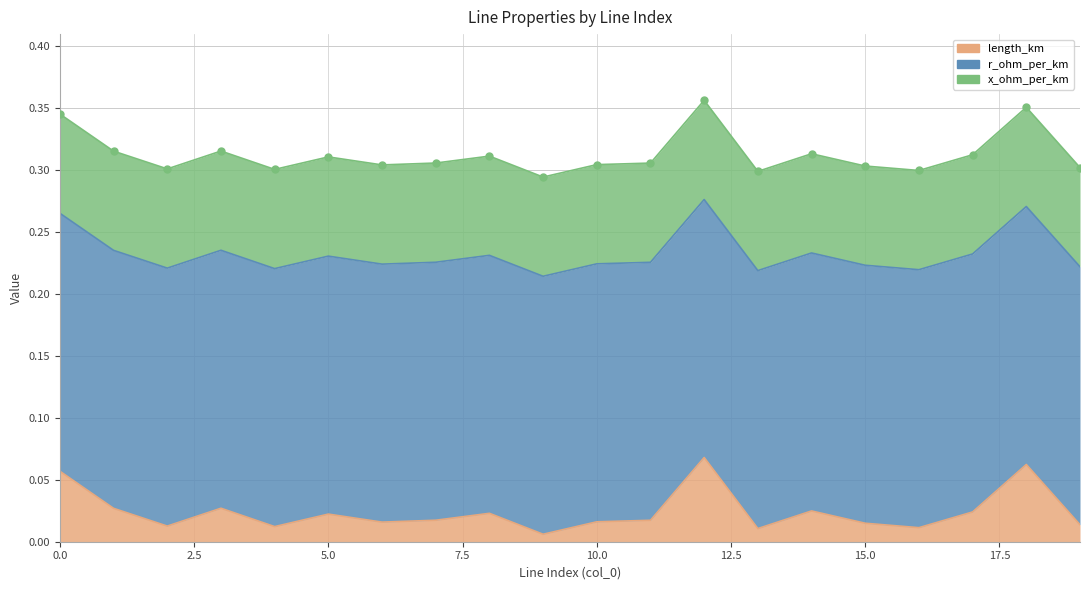

Count the number of categories in the chart.

20